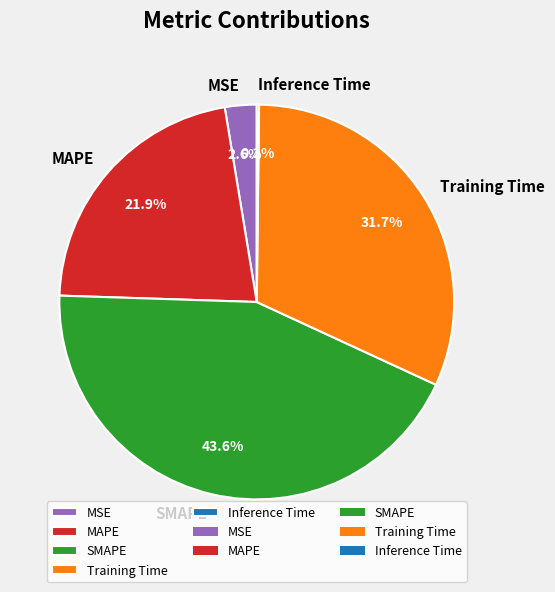

Is Training Time the majority of the pie?

No